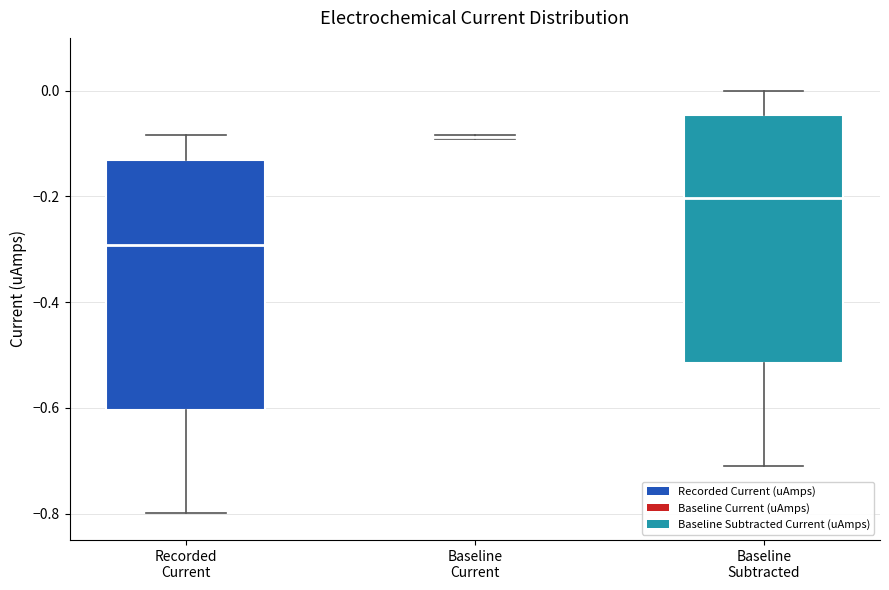

Reading left to right, read every box against the y-axis: the position of its median line, the range the box covers, and the ends of its whiskers. The values are not printed on the chart, so give them approximately, as read against the axis.

Recorded Current: median -0.30, box -0.60 to -0.14, whiskers -0.80 to -0.08
Baseline Current: box collapsed to a line at -0.08, whiskers -0.10 to -0.08
Baseline Subtracted: median -0.20, box -0.52 to -0.04, whiskers -0.70 to 0.00